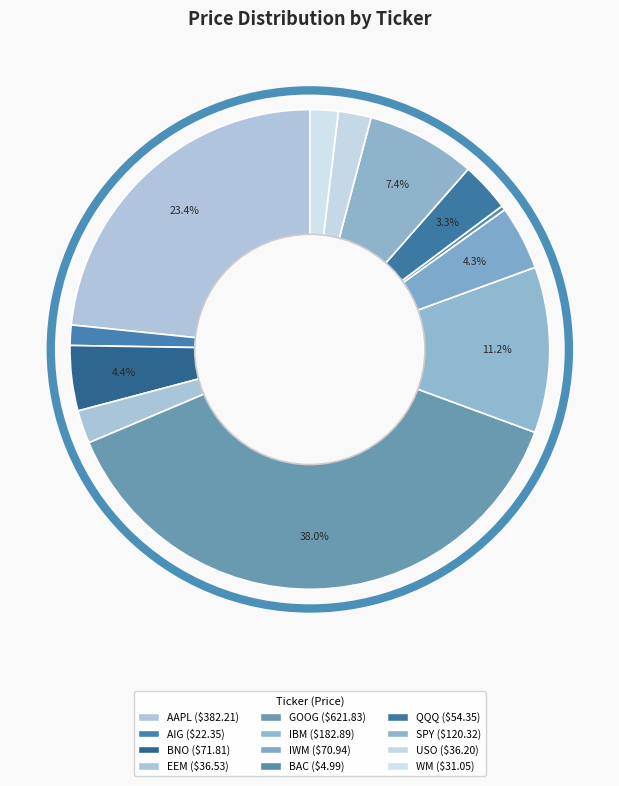

To the nearest percent, what portion does WM represent?

2%